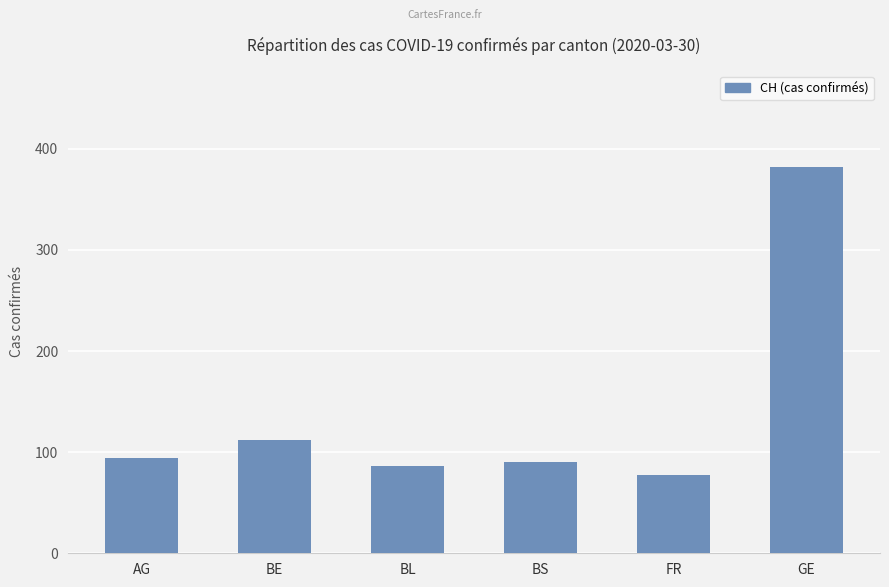

What is the value of the 5th bar from the left?

77